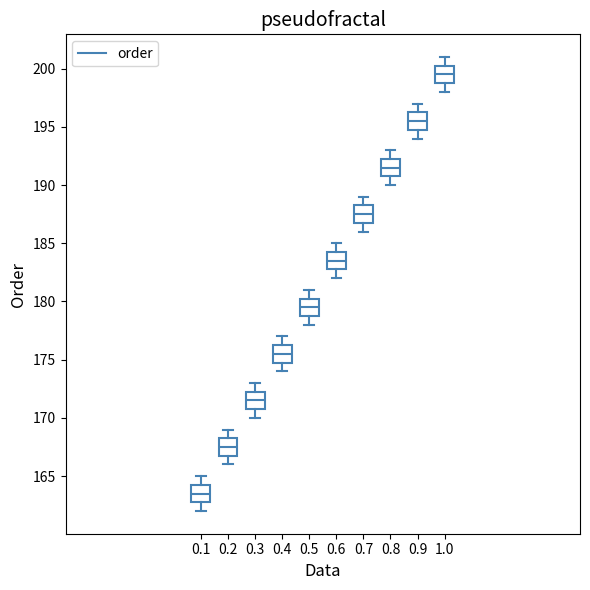

Reading left to right, transcribe this box plot: for each box, give where its median line is, the range the box spans, and where its two whiskers end, as read against the y-axis. The values are not printed on the chart, so give them approximately, as read against the axis.

0.1: median 163.5, box 163.0 to 164.5, whiskers 162.0 to 165.0
0.2: median 167.5, box 167.0 to 168.5, whiskers 166.0 to 169.0
0.3: median 171.5, box 171.0 to 172.5, whiskers 170.0 to 173.0
0.4: median 175.5, box 175.0 to 176.5, whiskers 174.0 to 177.0
0.5: median 179.5, box 179.0 to 180.5, whiskers 178.0 to 181.0
0.6: median 183.5, box 183.0 to 184.5, whiskers 182.0 to 185.0
0.7: median 187.5, box 187.0 to 188.5, whiskers 186.0 to 189.0
0.8: median 191.5, box 191.0 to 192.5, whiskers 190.0 to 193.0
0.9: median 195.5, box 195.0 to 196.5, whiskers 194.0 to 197.0
1.0: median 199.5, box 199.0 to 200.5, whiskers 198.0 to 201.0